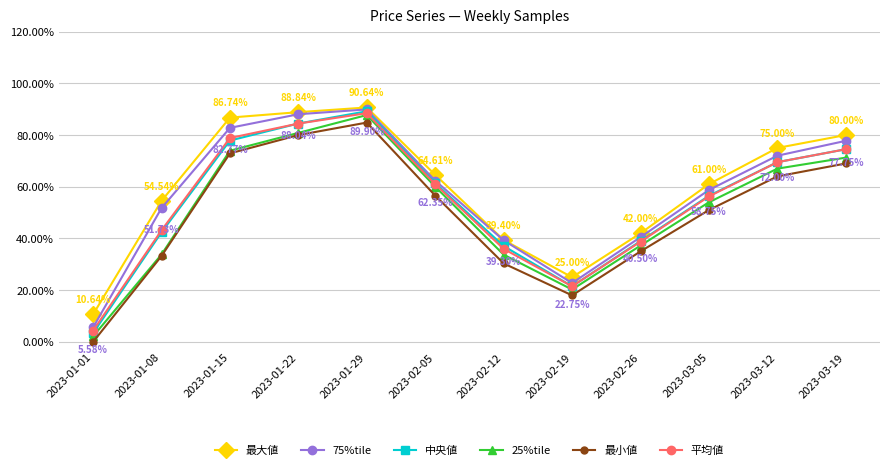

True or false: 最小値 and 最大値 intersect in this chart.

False